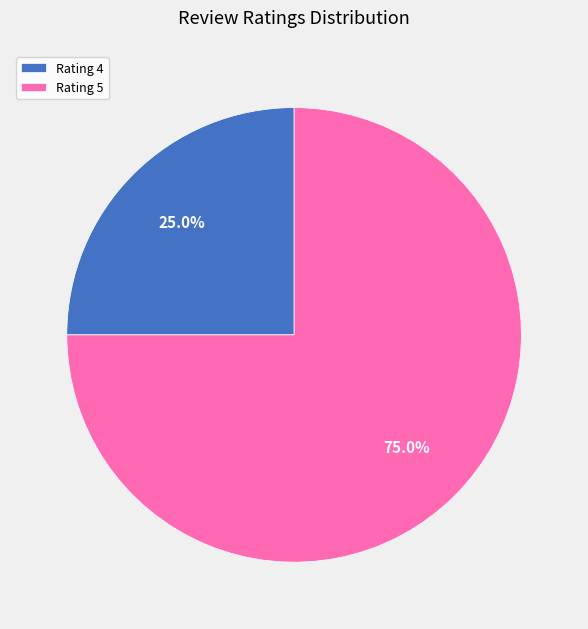

What percentage is NOT represented by Rating 5?

25.0%